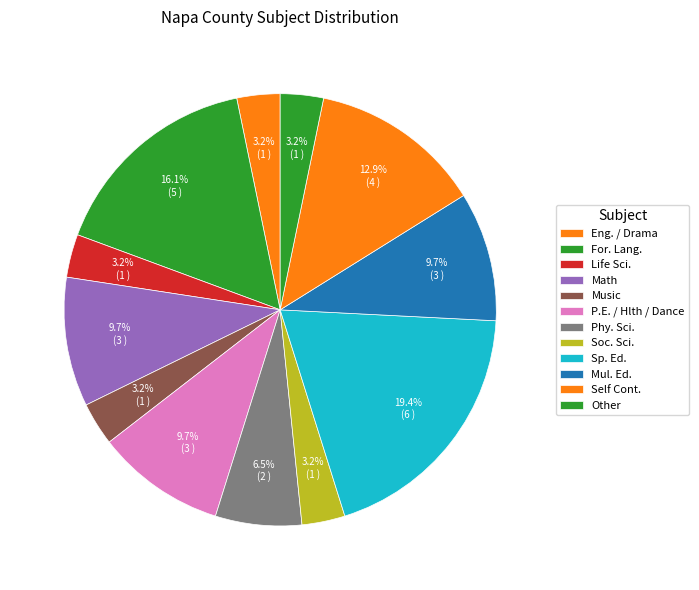

Count the number of slices in the pie.

12